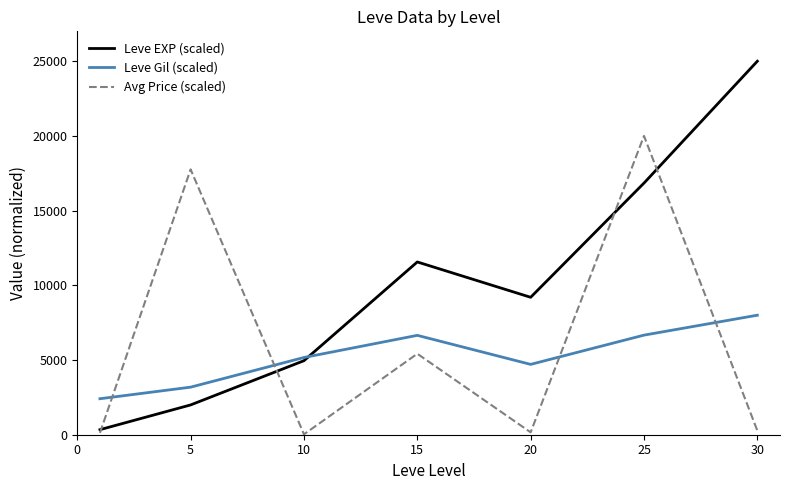

List the series in order of their peak value, highest first.

Leve EXP (scaled), Avg Price (scaled), Leve Gil (scaled)